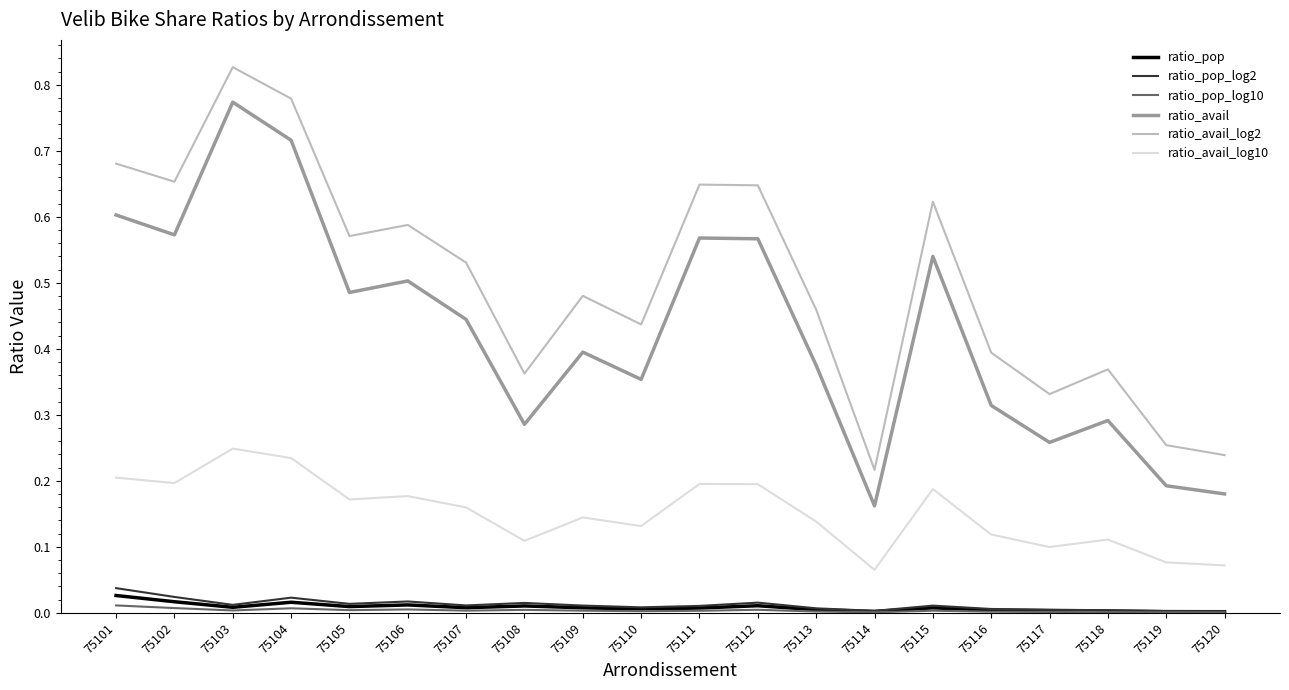

Which series has the widest spread of values?

ratio_avail